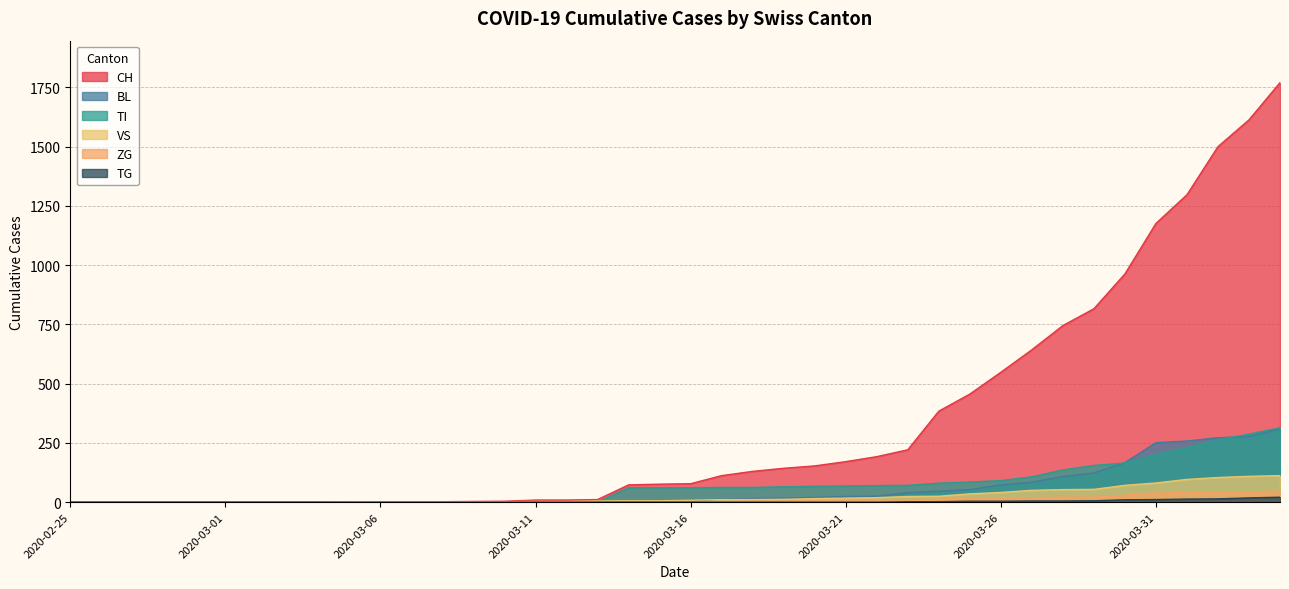

At how many categories does at least one series exceed 718?

8